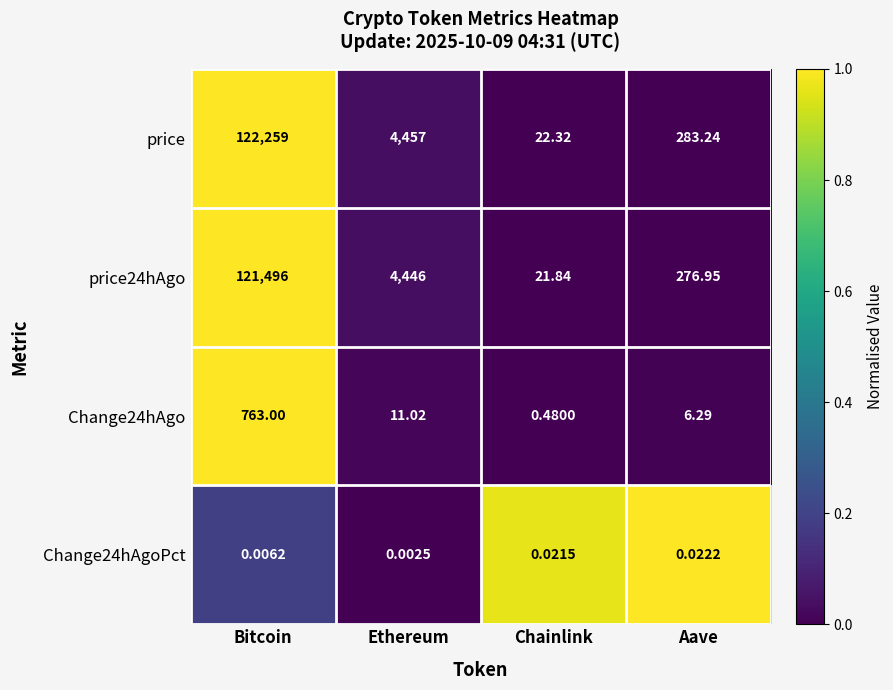

At which category is the sum across all series the highest?

Bitcoin